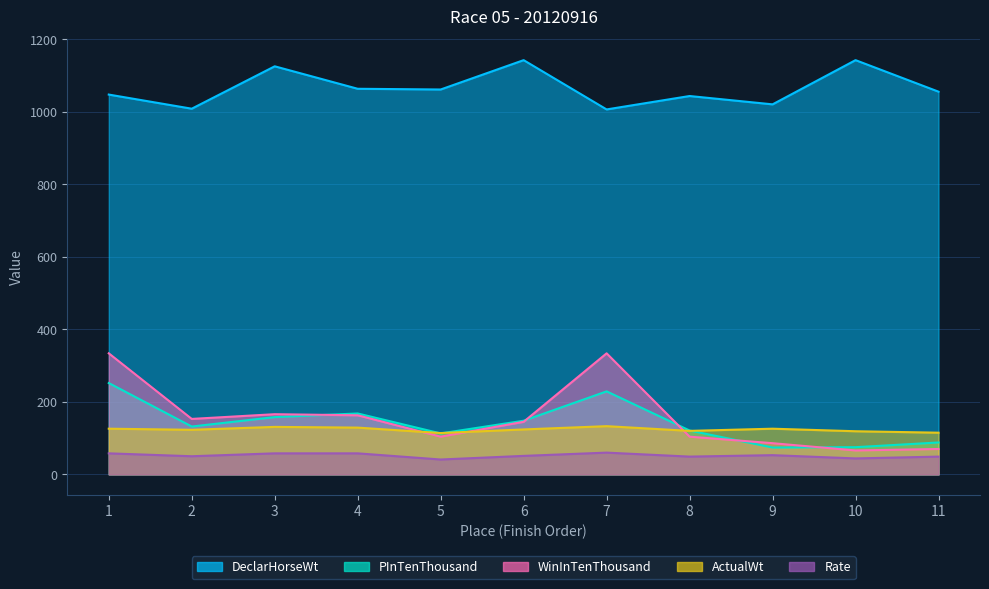

Which series has the largest total across all categories?

DeclarHorseWt